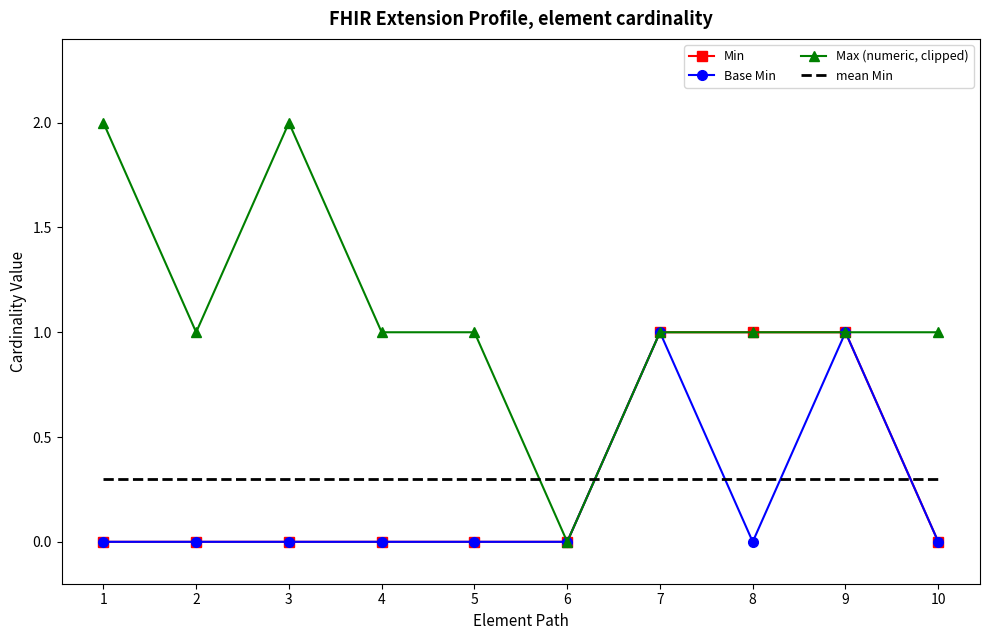

The value of Base Min at 9 is 1. True or false?

True